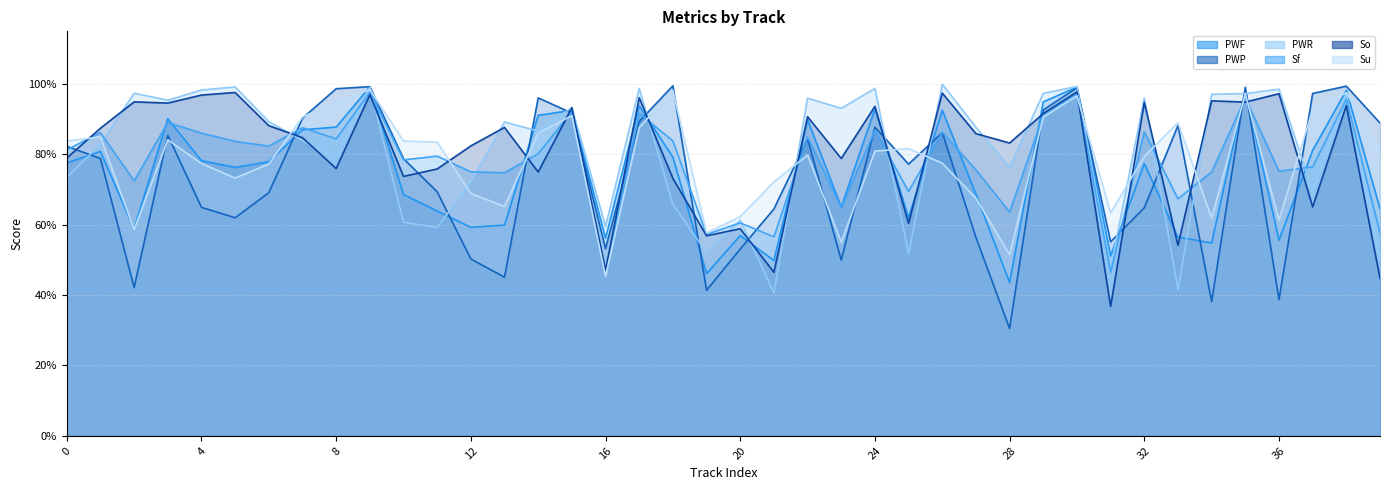

Is the value of Su at 0 greater than the value of PWP at 6?

Yes